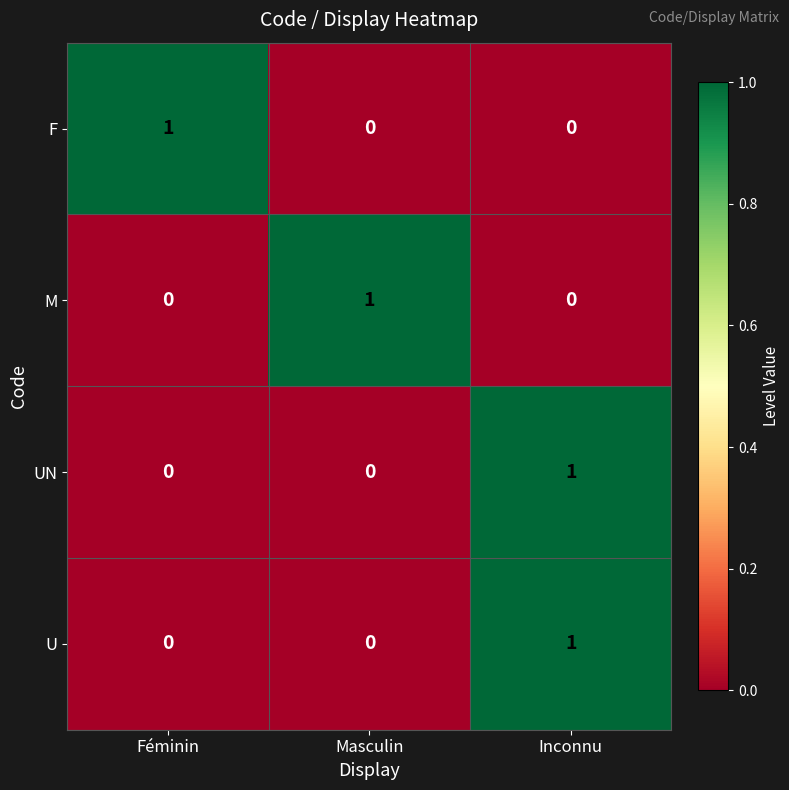

How many distinct data groups are displayed?

4